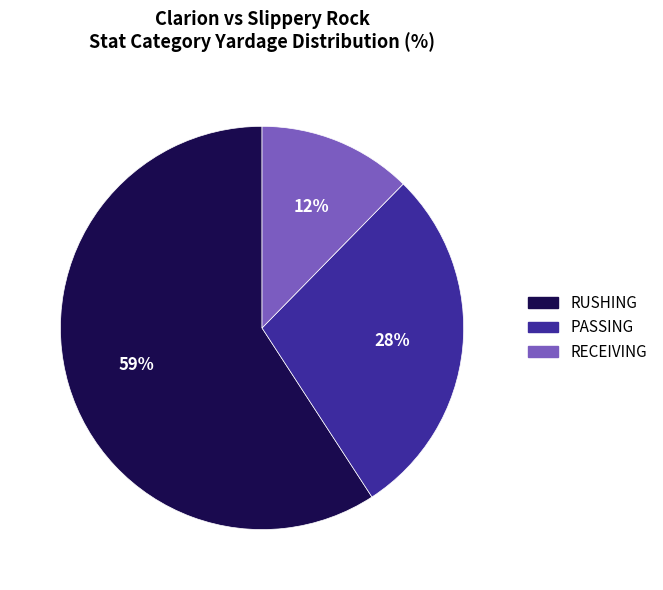

How many segments does this pie chart have?

3